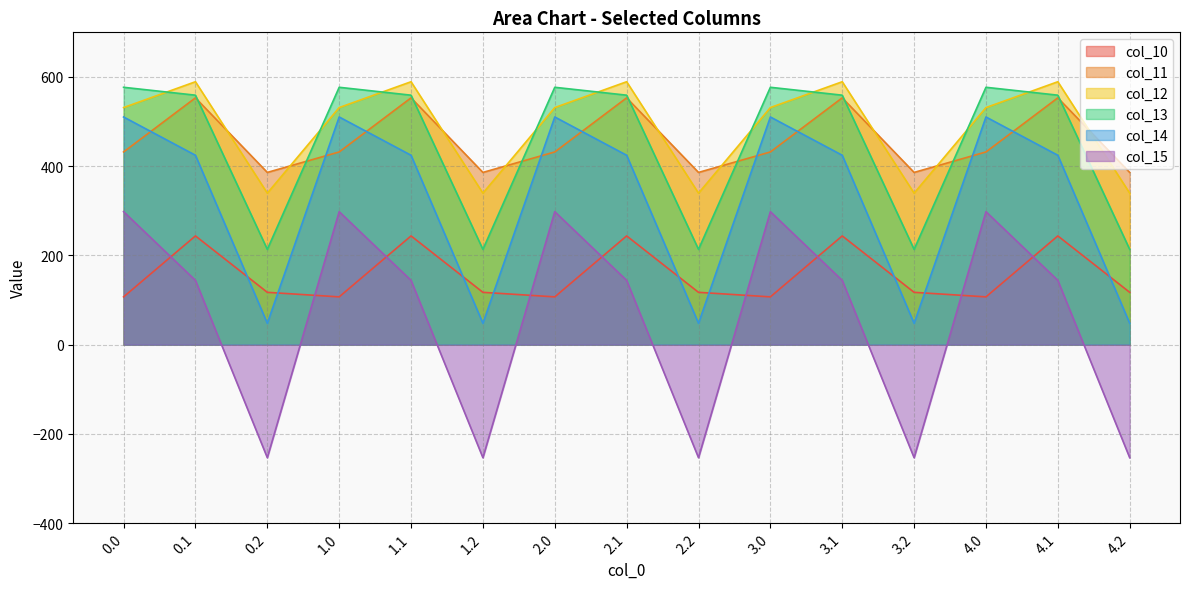

Reading left to right, list all the values displayed in this chart.

col_10: 0.0=107.1	0.1=243.7	0.2=117.3	1.0=107.1	1.1=243.7	1.2=117.3	2.0=107.1	2.1=243.7	2.2=117.3	3.0=107.1	3.1=243.7	3.2=117.3	4.0=107.1	4.1=243.7	4.2=117.3
col_11: 0.0=431.9	0.1=553.2	0.2=386.0	1.0=431.9	1.1=553.2	1.2=386.0	2.0=431.9	2.1=553.2	2.2=386.0	3.0=431.9	3.1=553.2	3.2=386.0	4.0=431.9	4.1=553.2	4.2=386.0
col_12: 0.0=531.4	0.1=589.3	0.2=339.6	1.0=531.4	1.1=589.3	1.2=339.6	2.0=531.4	2.1=589.3	2.2=339.6	3.0=531.4	3.1=589.3	3.2=339.6	4.0=531.4	4.1=589.3	4.2=339.6
col_13: 0.0=576.8	0.1=559.1	0.2=213.6	1.0=576.8	1.1=559.1	1.2=213.6	2.0=576.8	2.1=559.1	2.2=213.6	3.0=576.8	3.1=559.1	3.2=213.6	4.0=576.8	4.1=559.1	4.2=213.6
col_14: 0.0=510.3	0.1=424.5	0.2=47.9	1.0=510.3	1.1=424.5	1.2=47.9	2.0=510.3	2.1=424.5	2.2=47.9	3.0=510.3	3.1=424.5	3.2=47.9	4.0=510.3	4.1=424.5	4.2=47.9
col_15: 0.0=298.1	0.1=144.0	0.2=-253.4	1.0=298.1	1.1=144.0	1.2=-253.4	2.0=298.1	2.1=144.0	2.2=-253.4	3.0=298.1	3.1=144.0	3.2=-253.4	4.0=298.1	4.1=144.0	4.2=-253.4